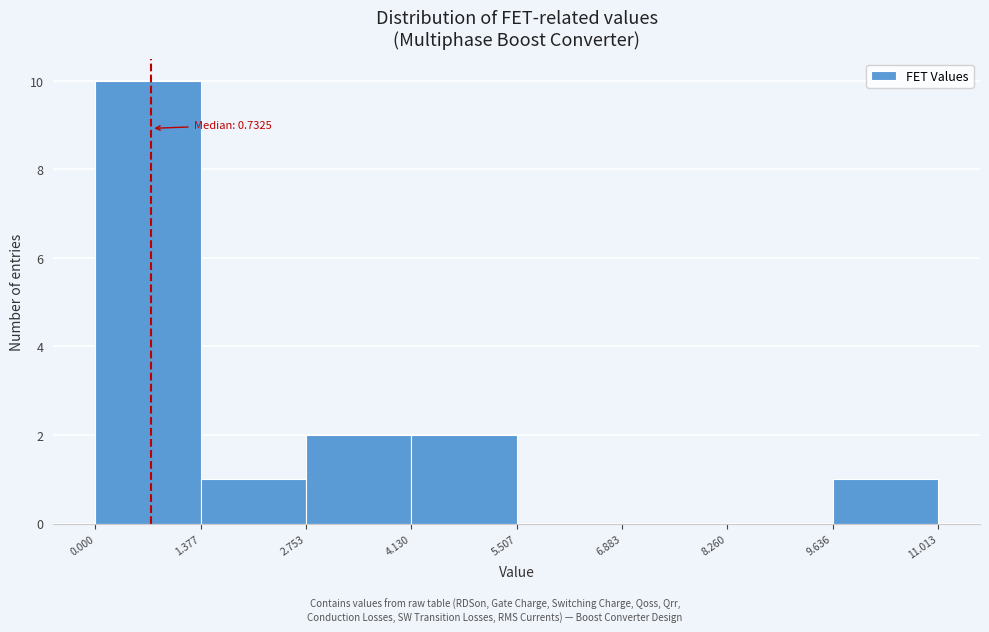

Over which range of the x-axis is the bar tallest?

0.000 to 1.377